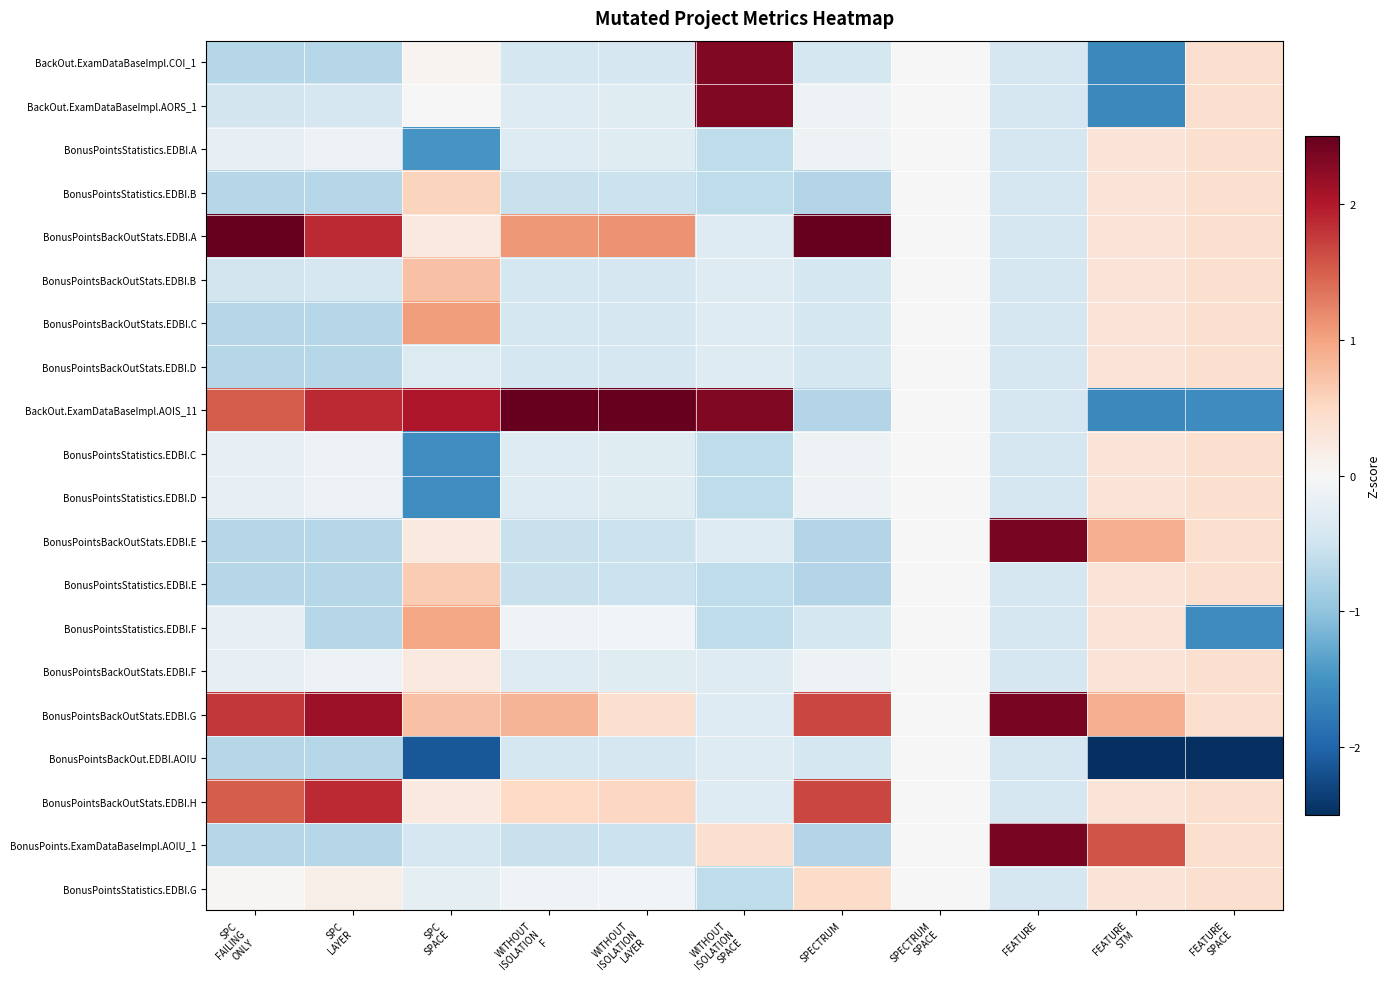

What is the minimum value shown in the chart?

-3.5